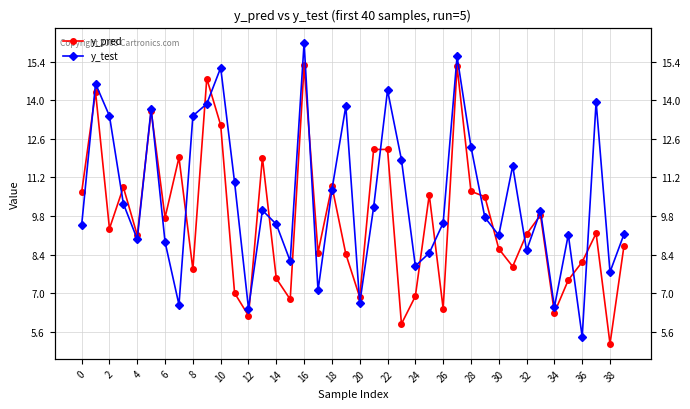

In y_test, how many points are lower than both neighbors (excluding endpoints)?

12